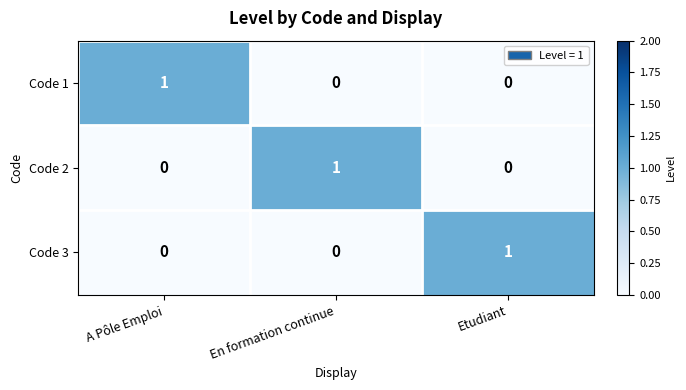

Which category has the highest value in the Code 3 series?

Etudiant